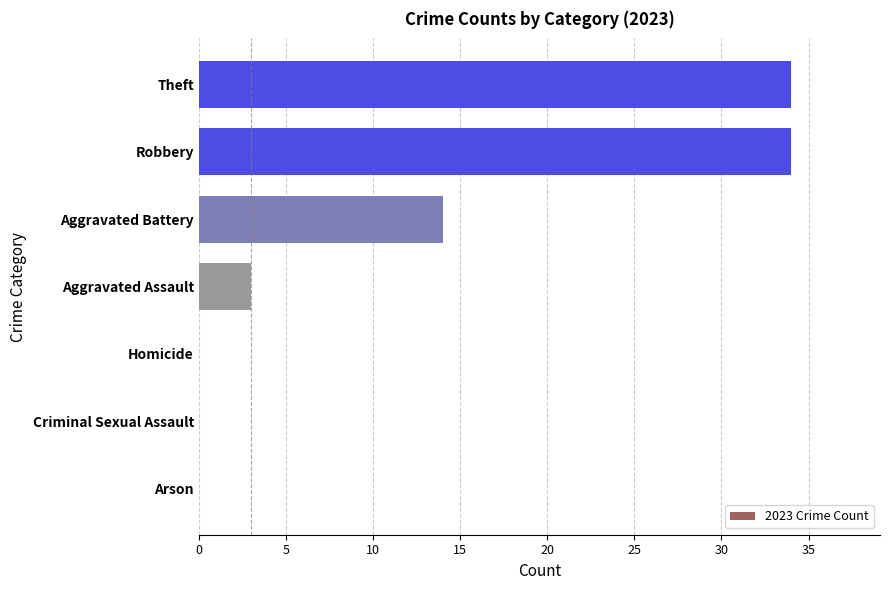

Where is the data nearest to the value 17?

Aggravated Battery